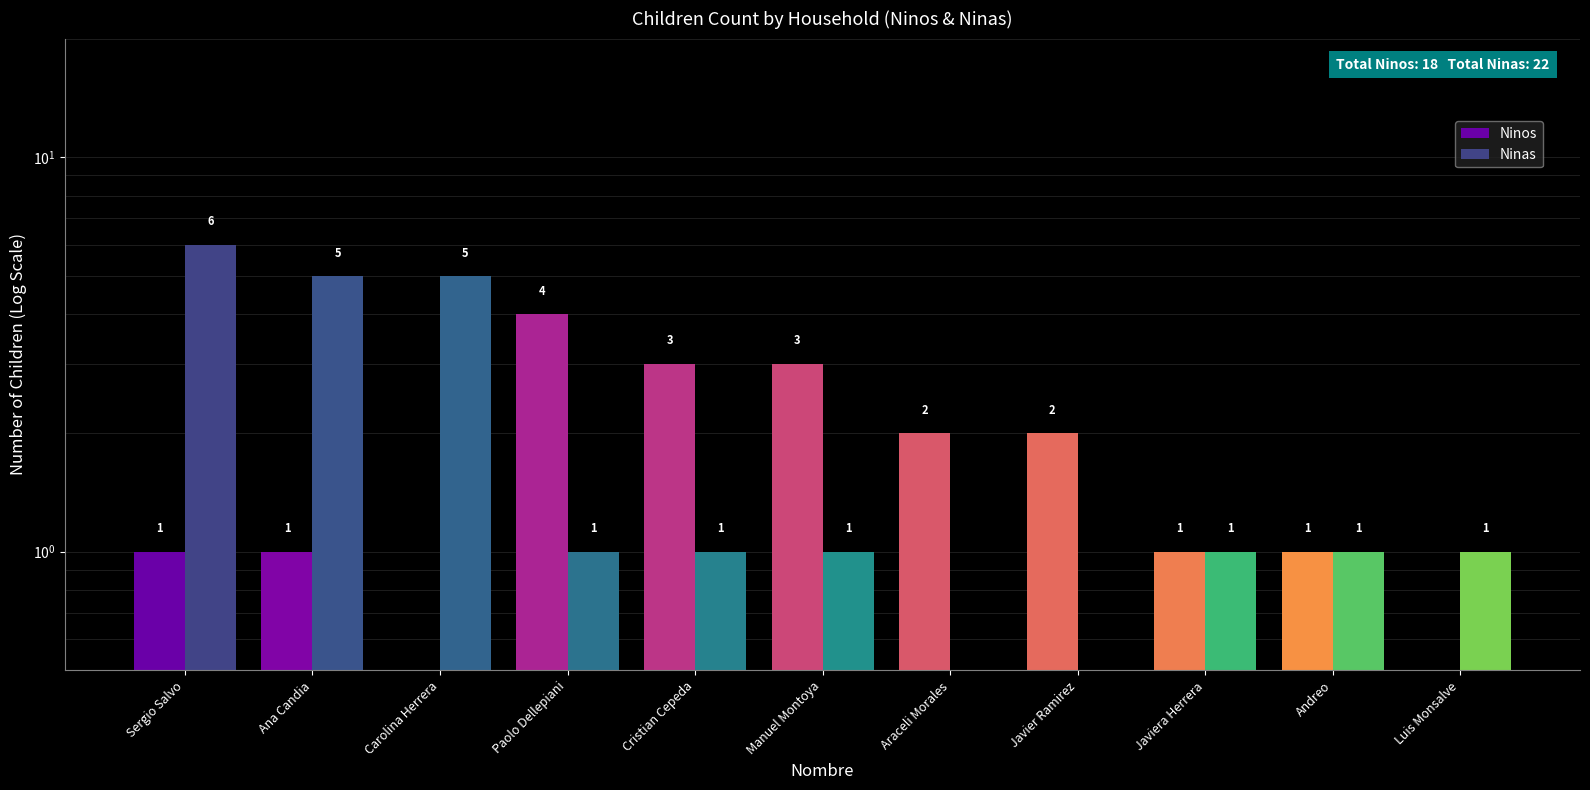

At Javiera Herrera, list the series in order from largest to smallest.

Ninos, Ninas